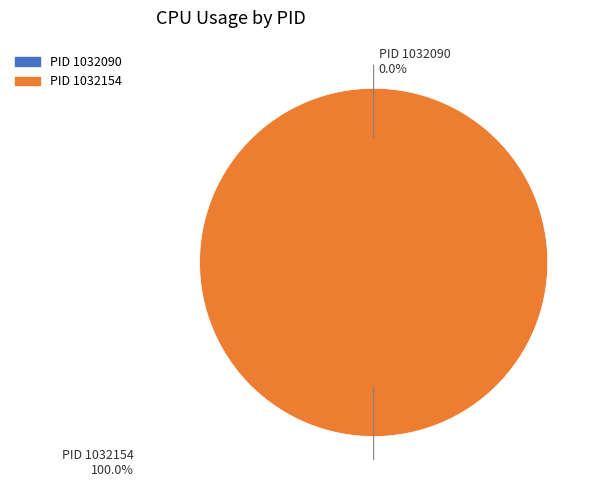

Does 1032090 represent more than half of the total?

Yes